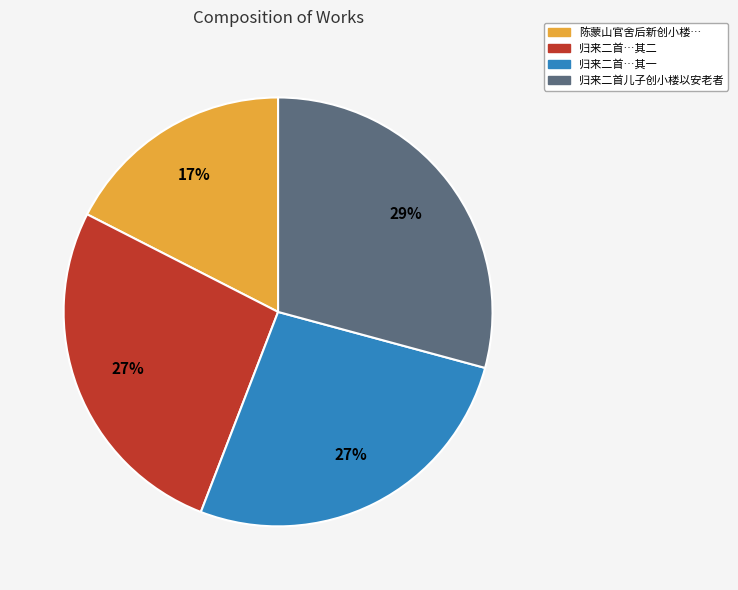

Is there any slice that represents more than half of the pie?

No